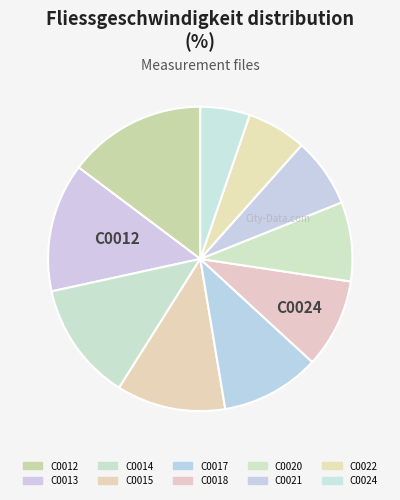

Between C0015 and C0013, which is larger?

C0013